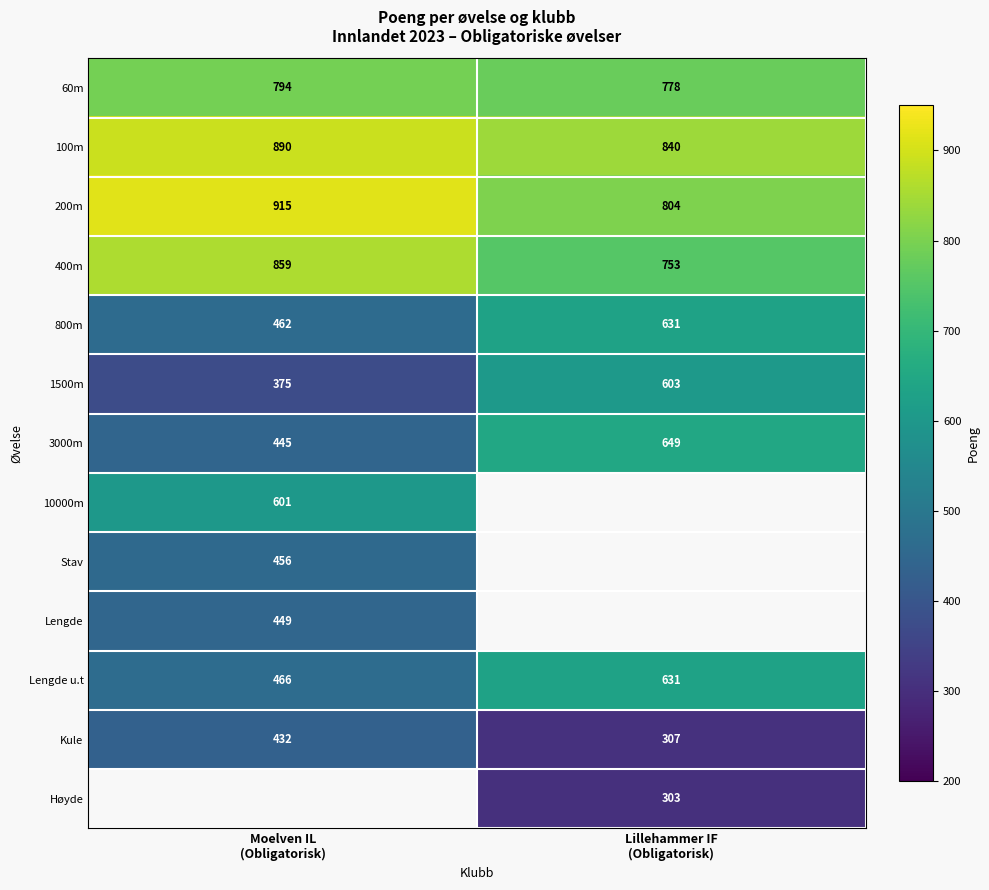

What is the maximum value for 60m?

794